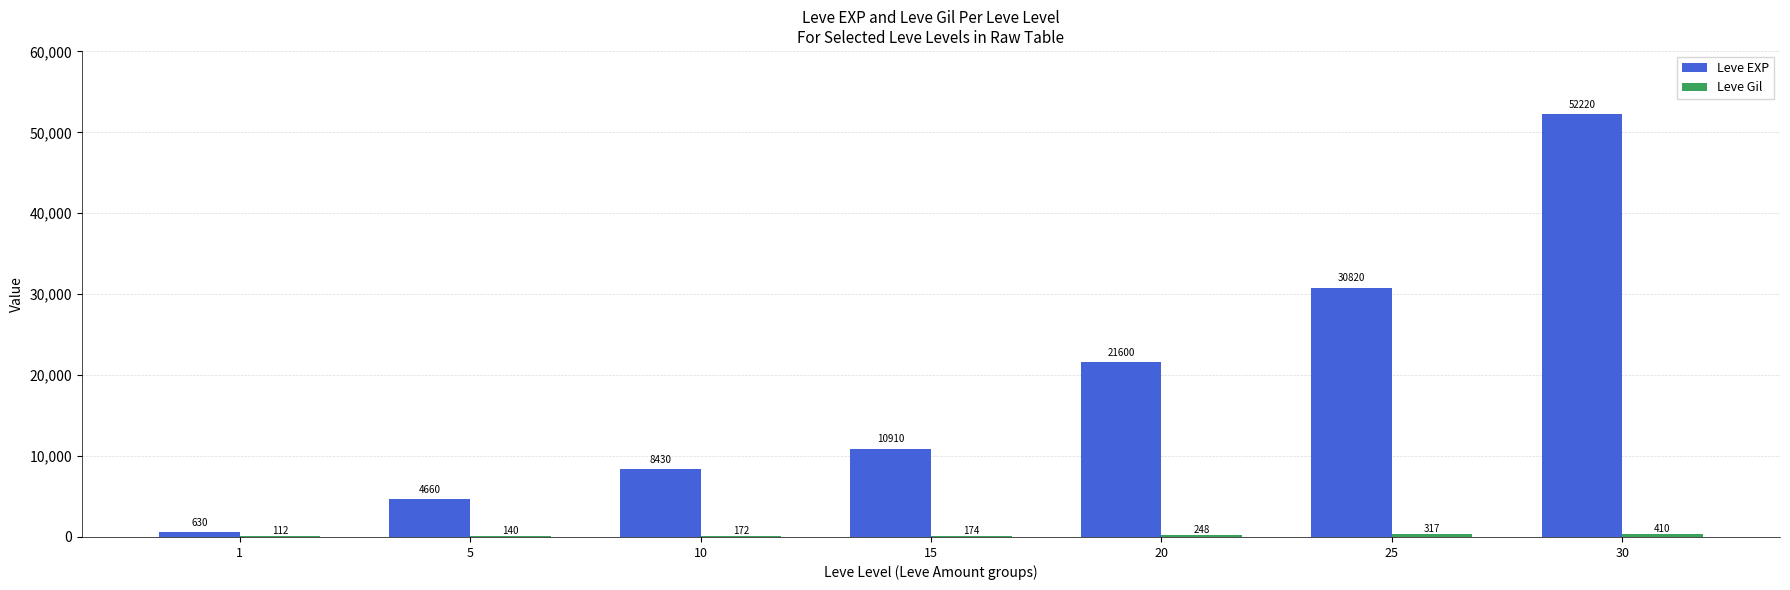

Is it true that Leve EXP equals 30820 at 25?

True